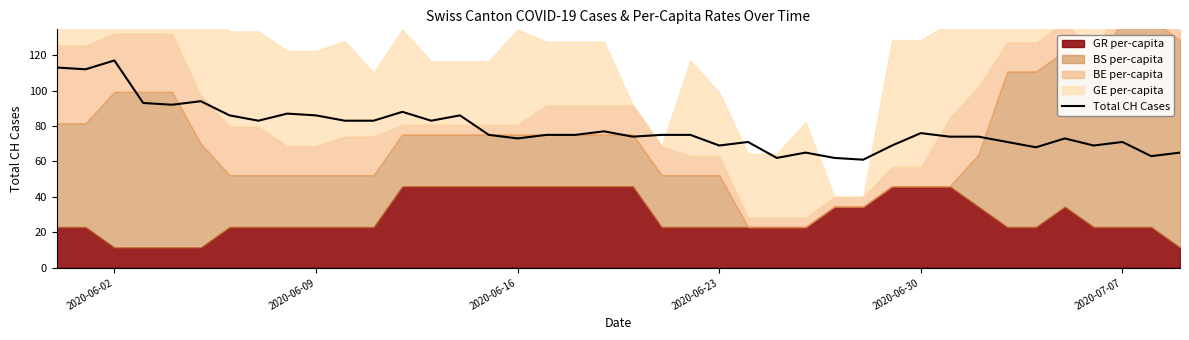

What is the minimum value for Total CH Cases?

61